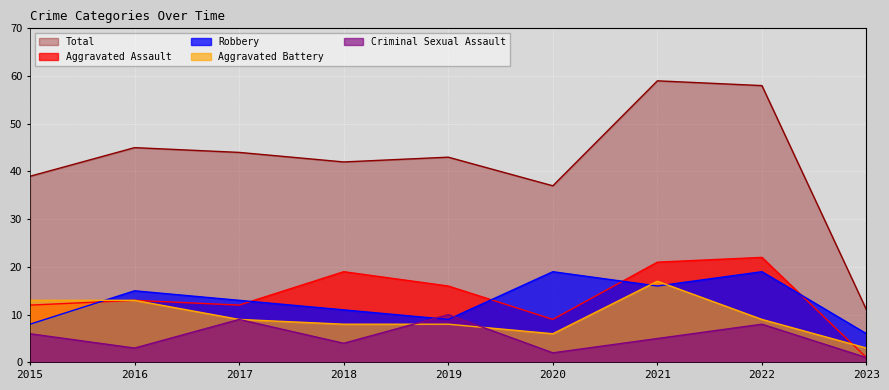

At which category does Robbery reach its first local valley?

2019